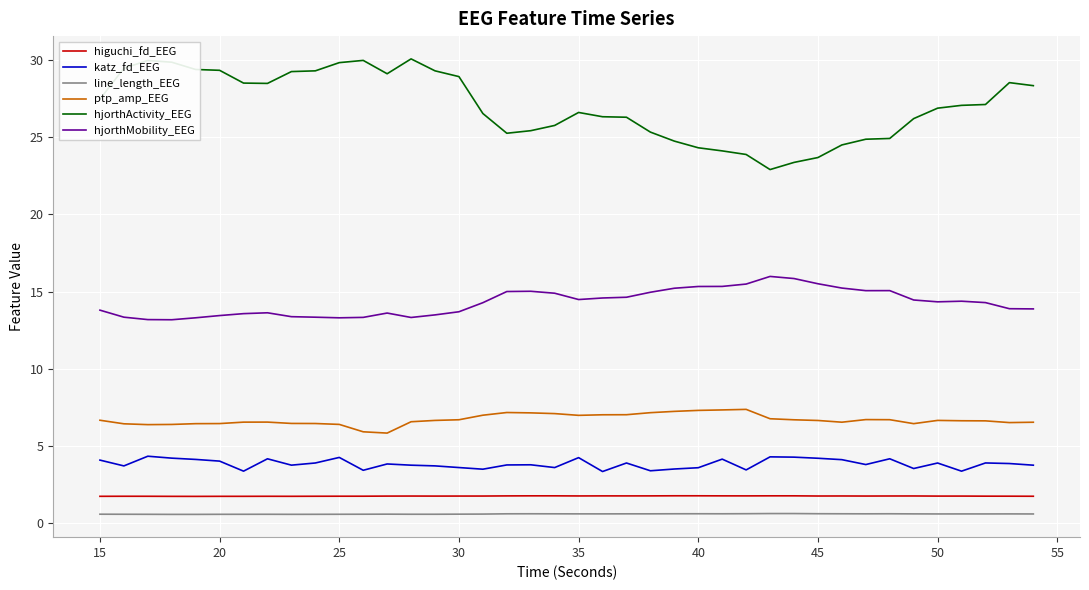

Which series has the largest range (max minus min)?

hjorthActivity_EEG